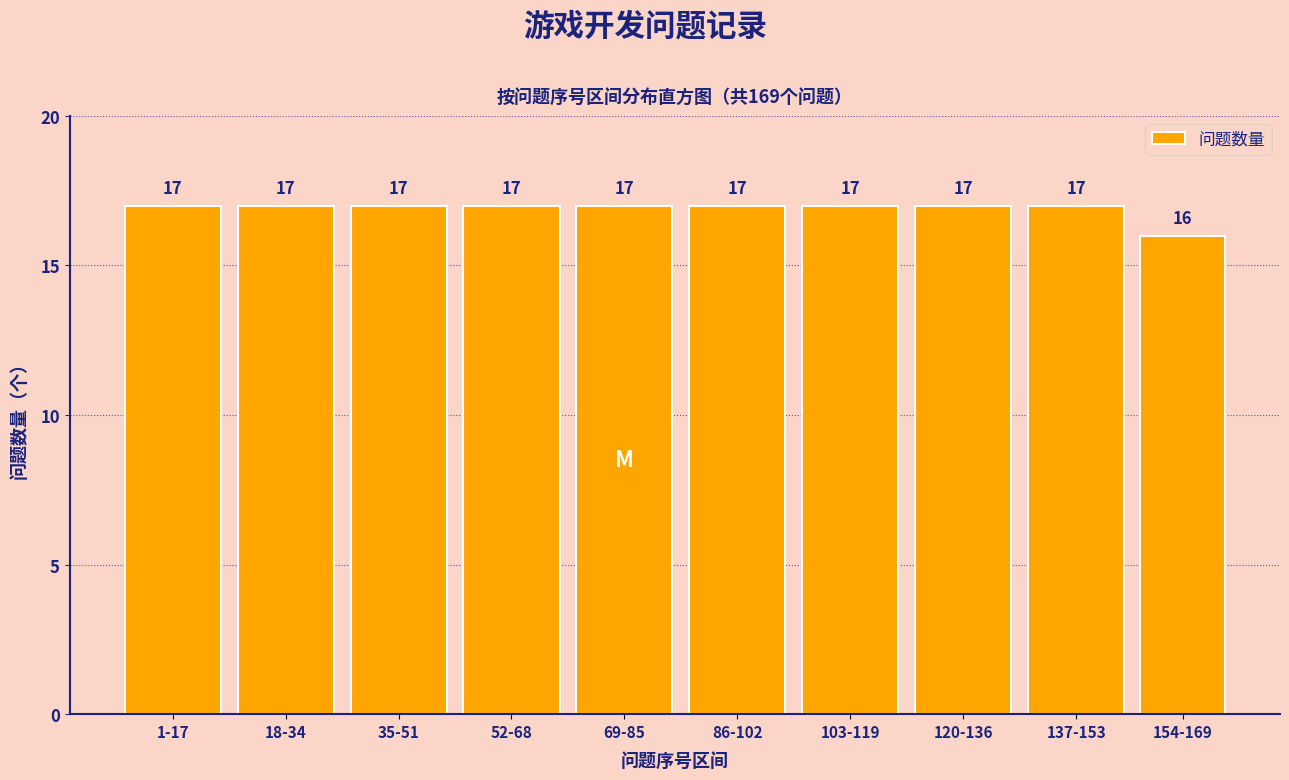

Reading left to right, extract all data points from this chart.

17	17	17	17	17	17	17	17	17	16